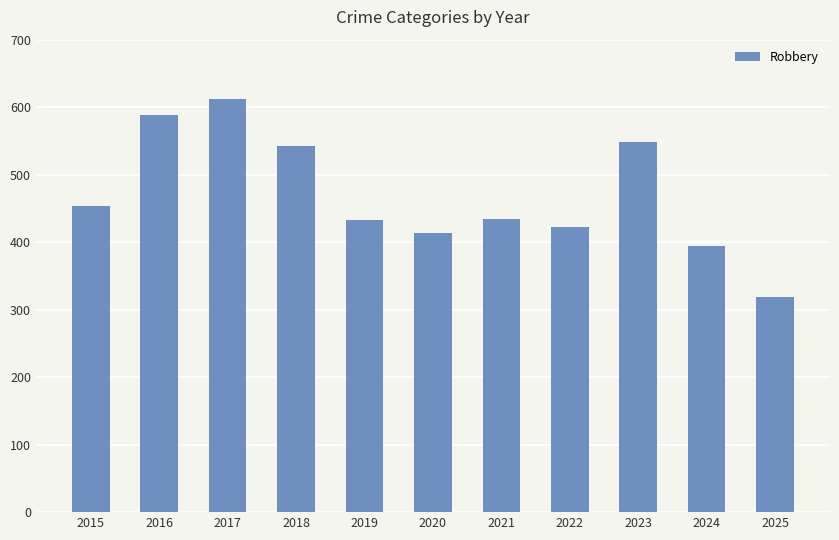

What is the value of the 5th bar from the left?

433